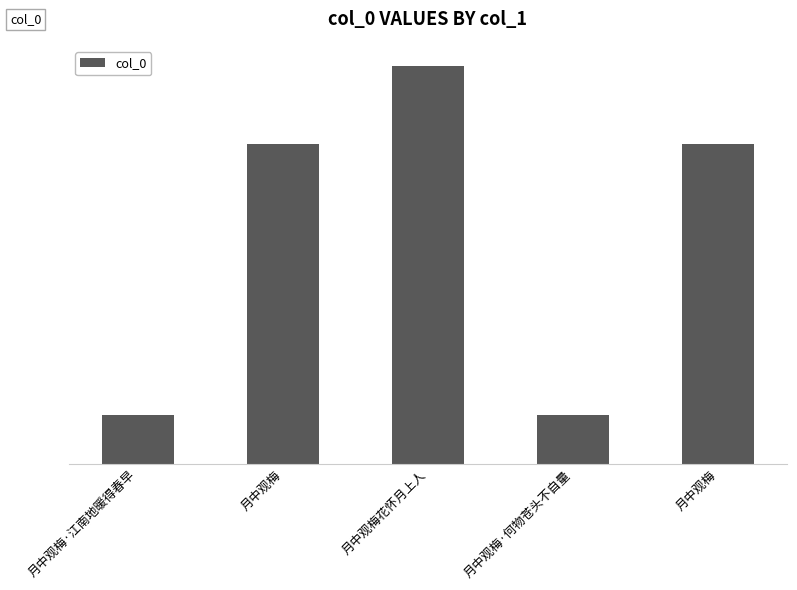

What is the label of the 4th bar from the right?

月中观梅